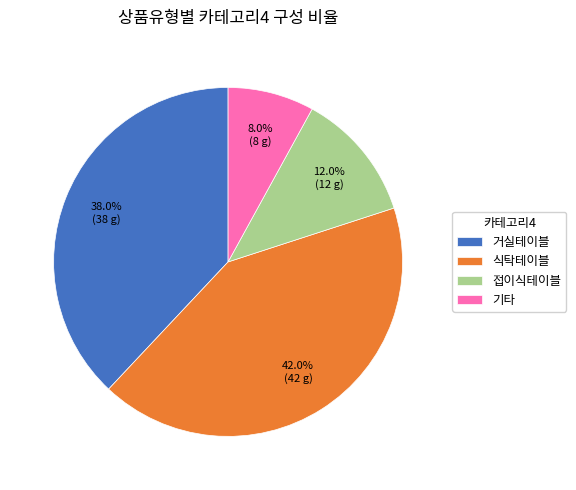

Count the number of slices in the pie.

4